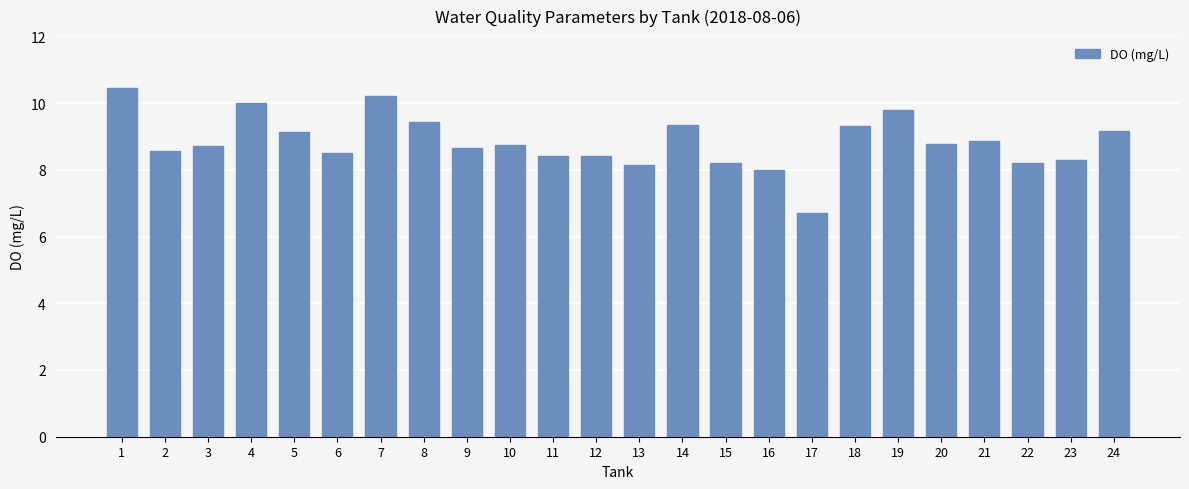

What is the value of the 22nd bar from the left?

8.2